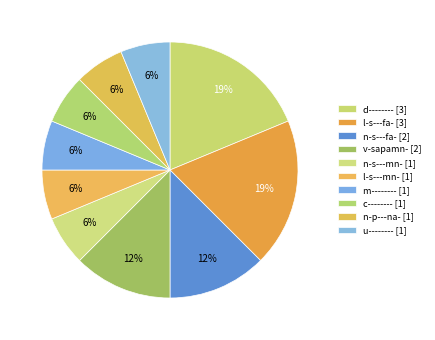

The n-p---na- slice represents 6% of the pie. True or false?

True